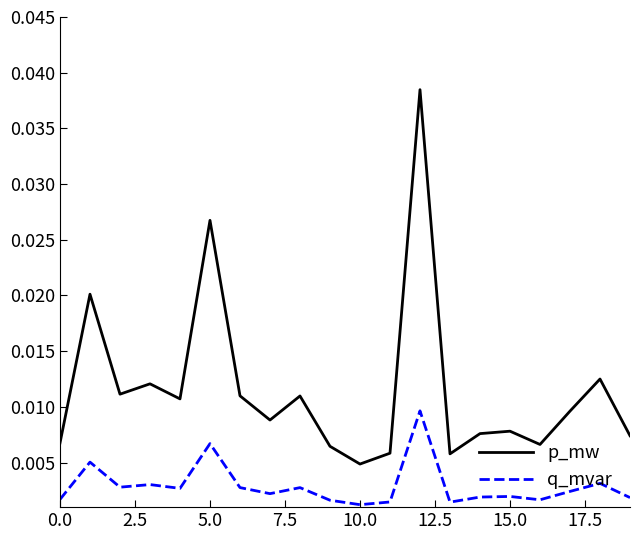

Which series has the widest spread of values?

p_mw